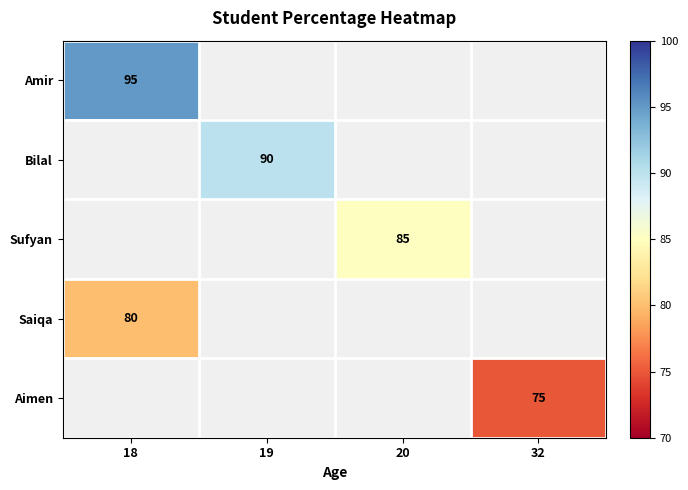

At how many categories does at least one series exceed 77?

3